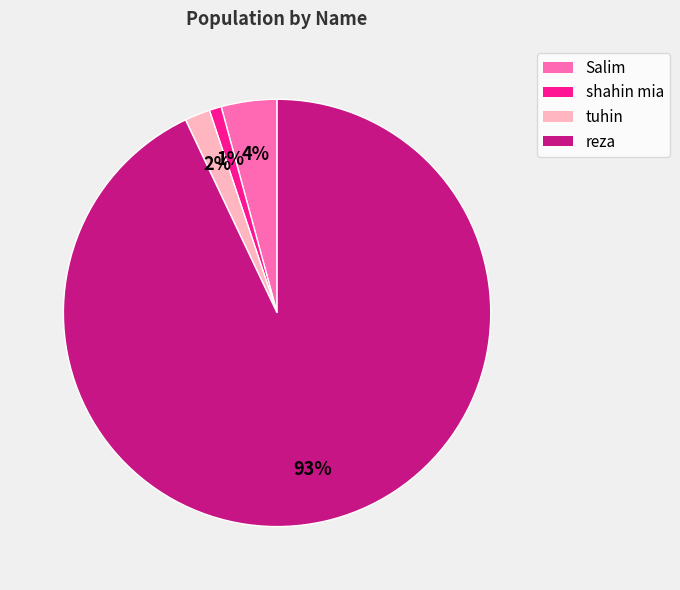

Is it true that shahin mia is 1% of the pie?

True